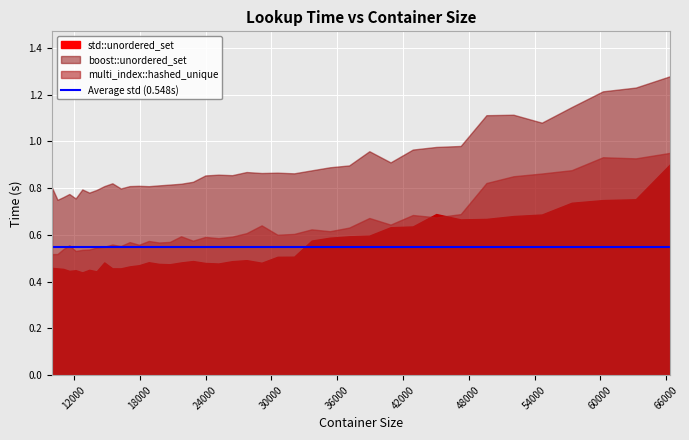

What is the difference between the second highest and second lowest values in the std::unordered_set series?

0.3